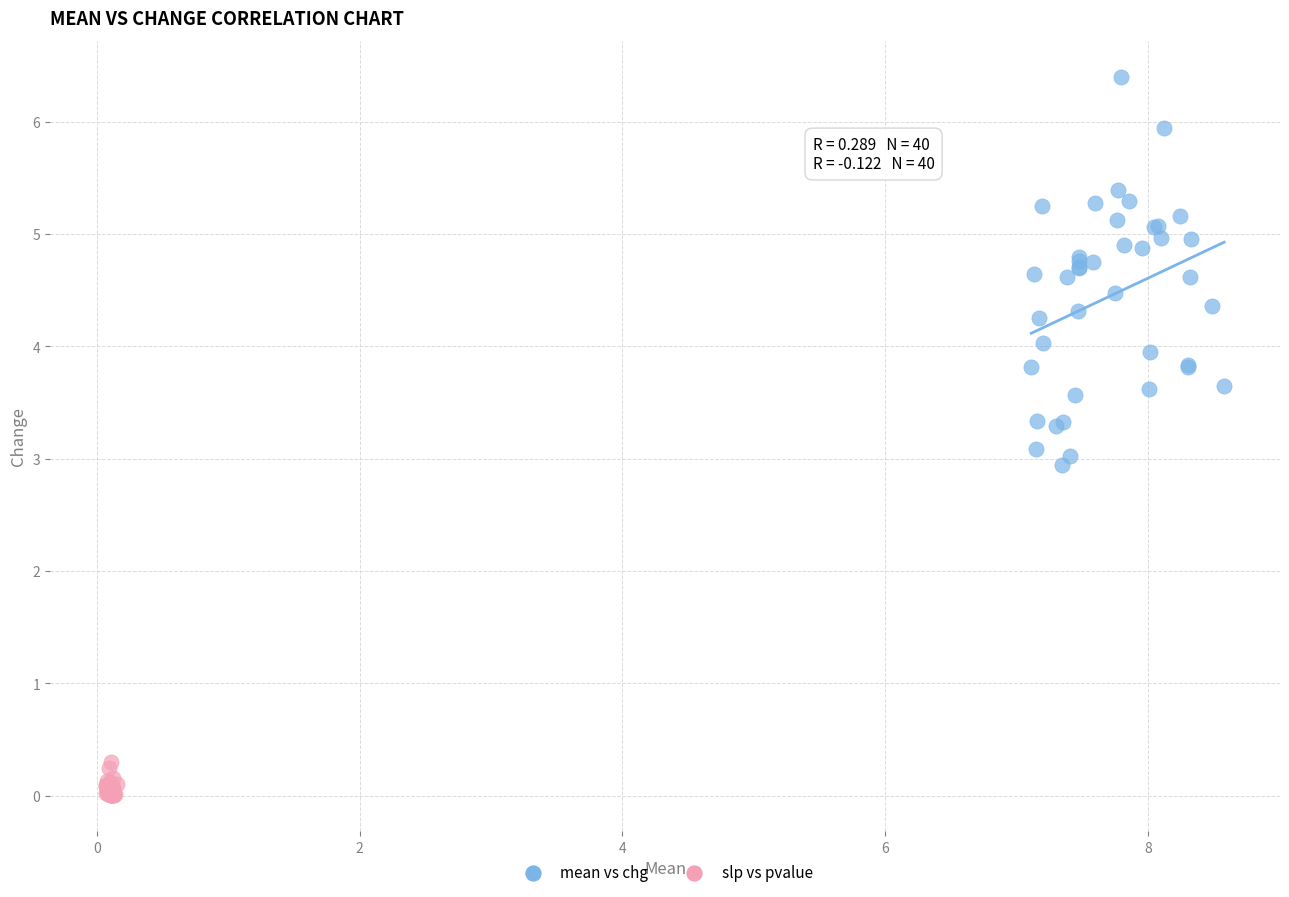

Which series reaches the maximum Y coordinate?

mean vs chg